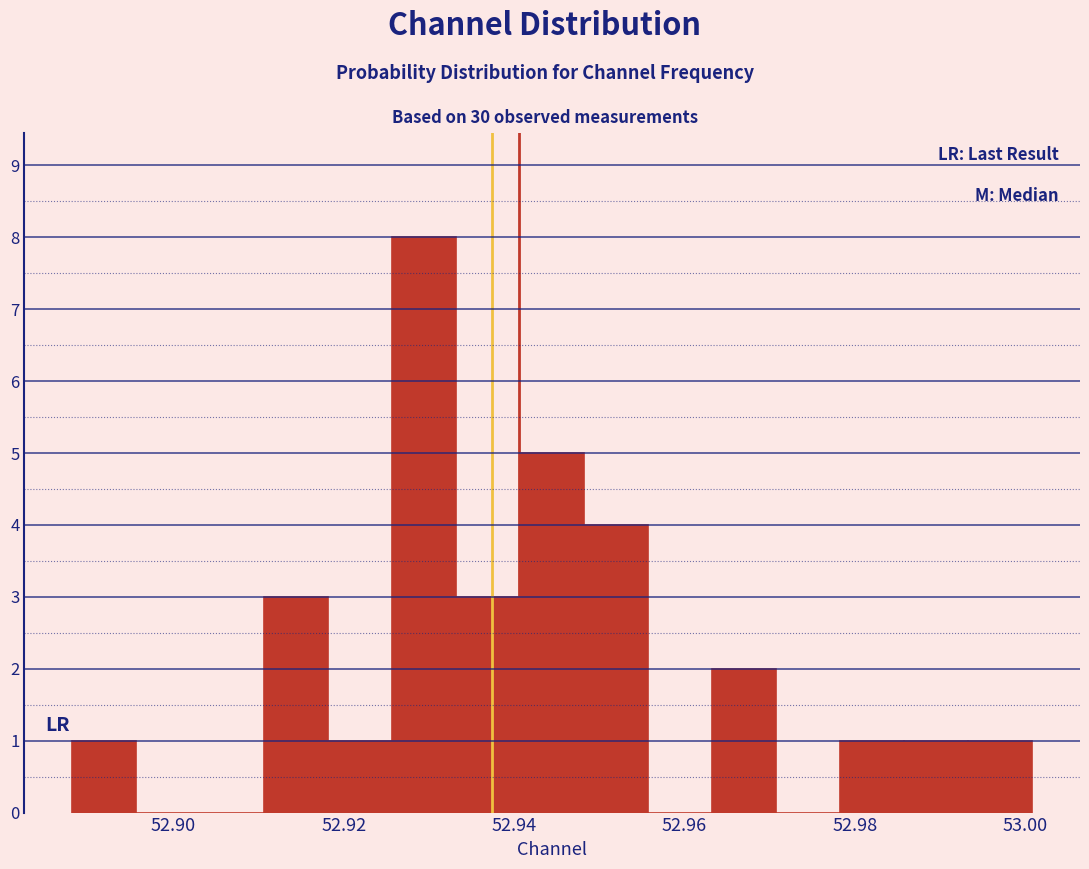

Around what value on the x-axis is the tallest bar? Give the approximate position of its centre, as read against the axis.

52.930